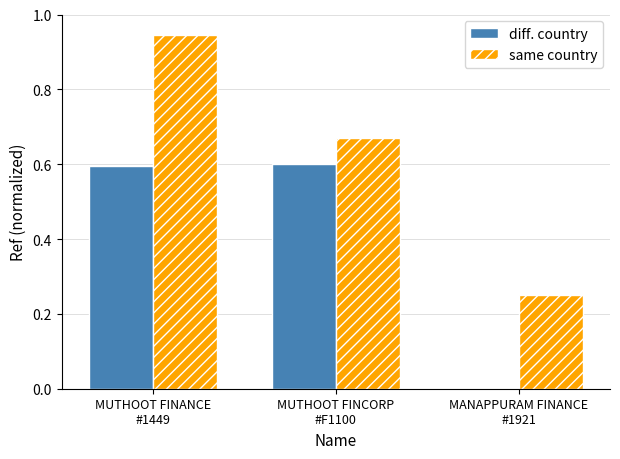

Are the bars grouped side by side (vs. stacked)?

Yes